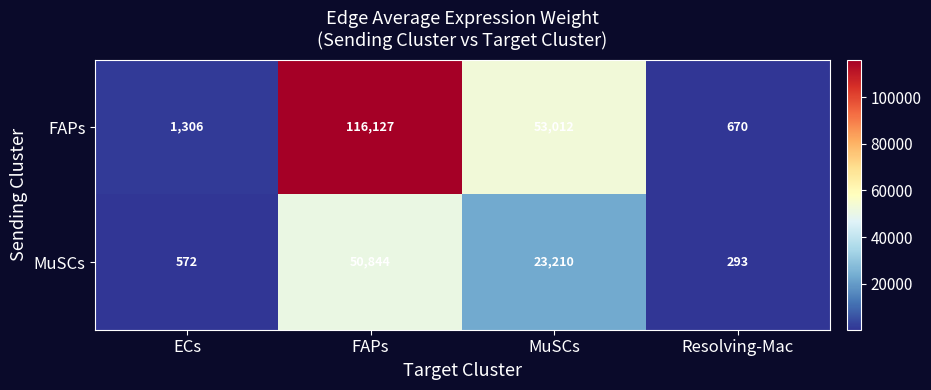

List the series in order of their overall mean, highest first.

FAPs, MuSCs